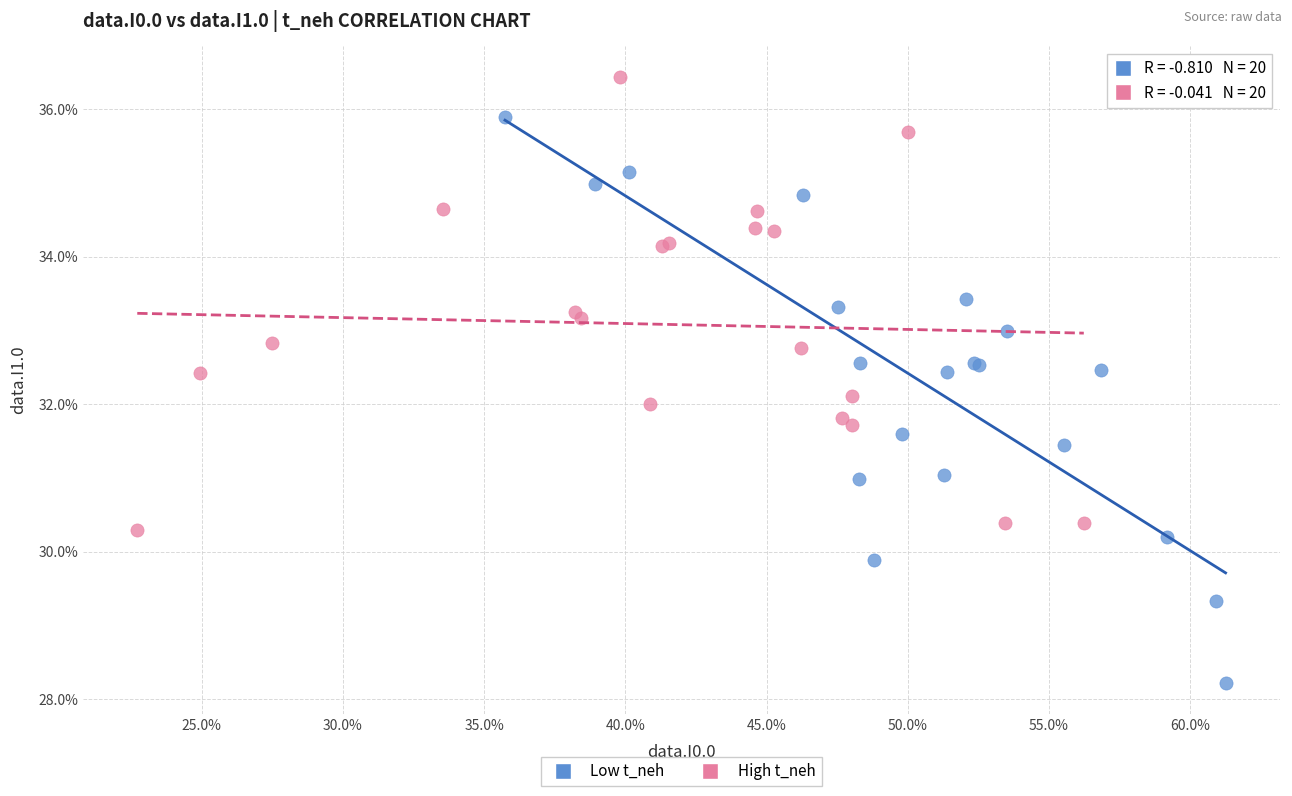

What are all the series names shown in the legend?

Low t_neh, High t_neh